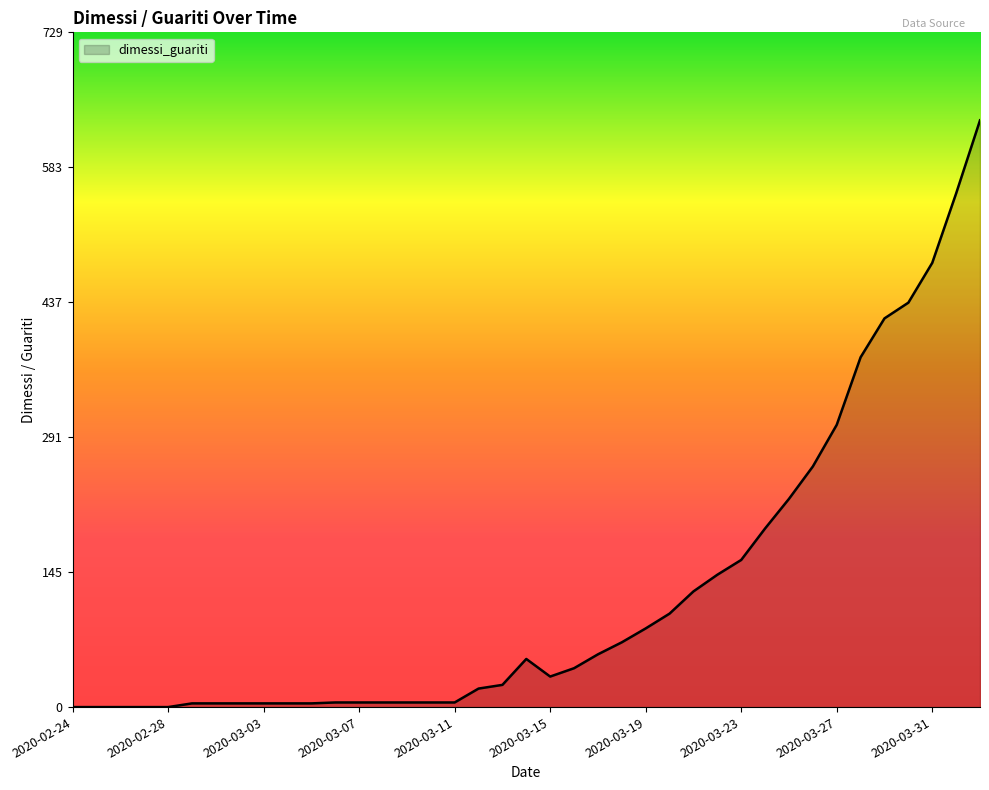

What is the difference between the maximum and minimum values?

634